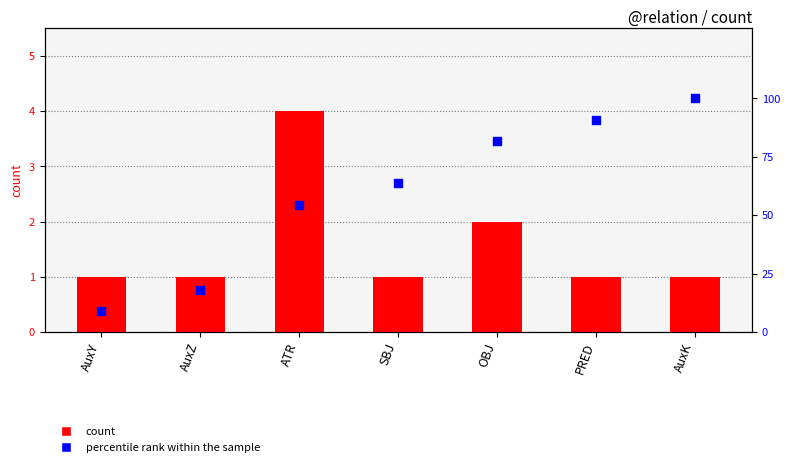

At which category is the sum across all series the highest?

AuxK